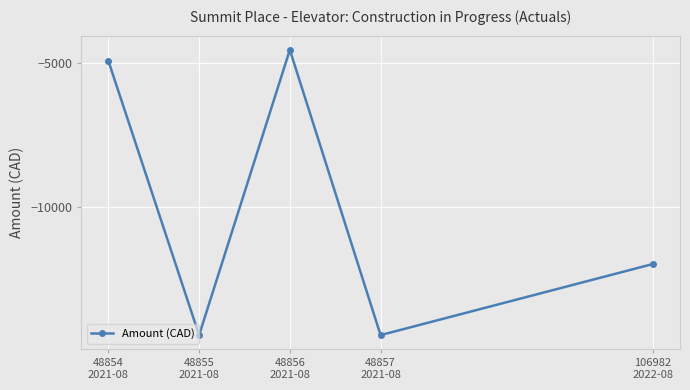

At which category does the data reach its first local valley?

48855
2021-08